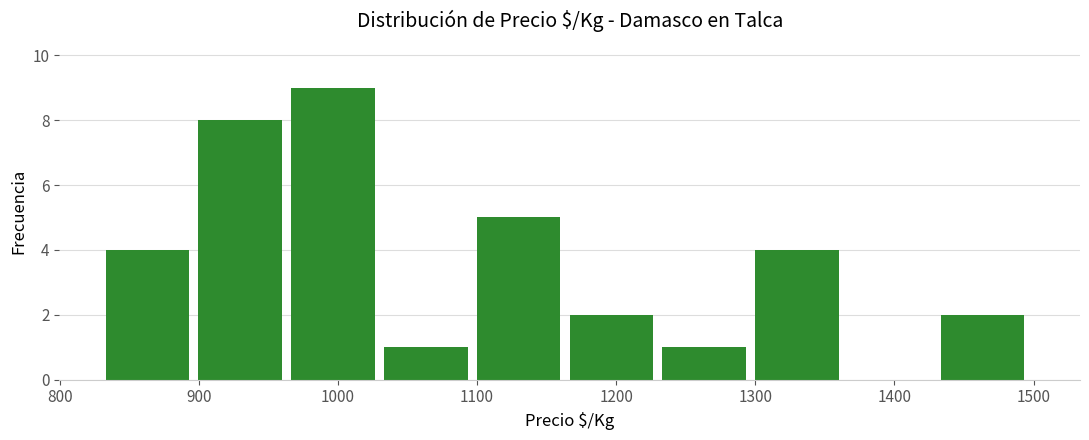

How tall is the bar that spans 1300 to 1370 on the x-axis? Neither the bar edges nor the heights are printed on the chart, so give them approximately, as read against the axes.

4